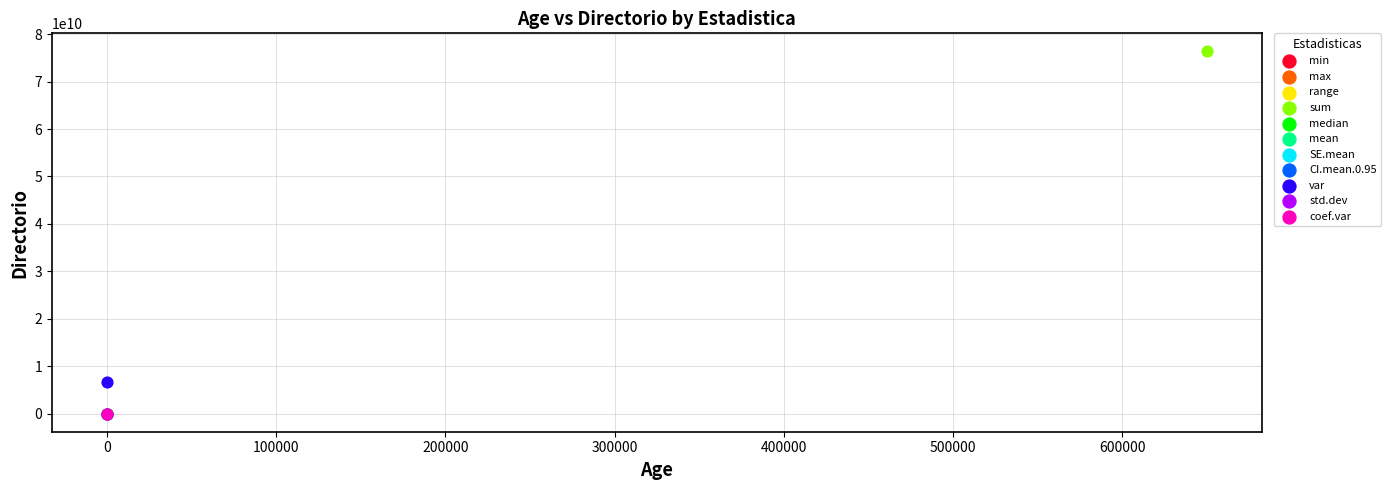

What are all the series names shown in the legend?

min, max, range, sum, median, mean, SE.mean, CI.mean.0.95, var, std.dev, coef.var